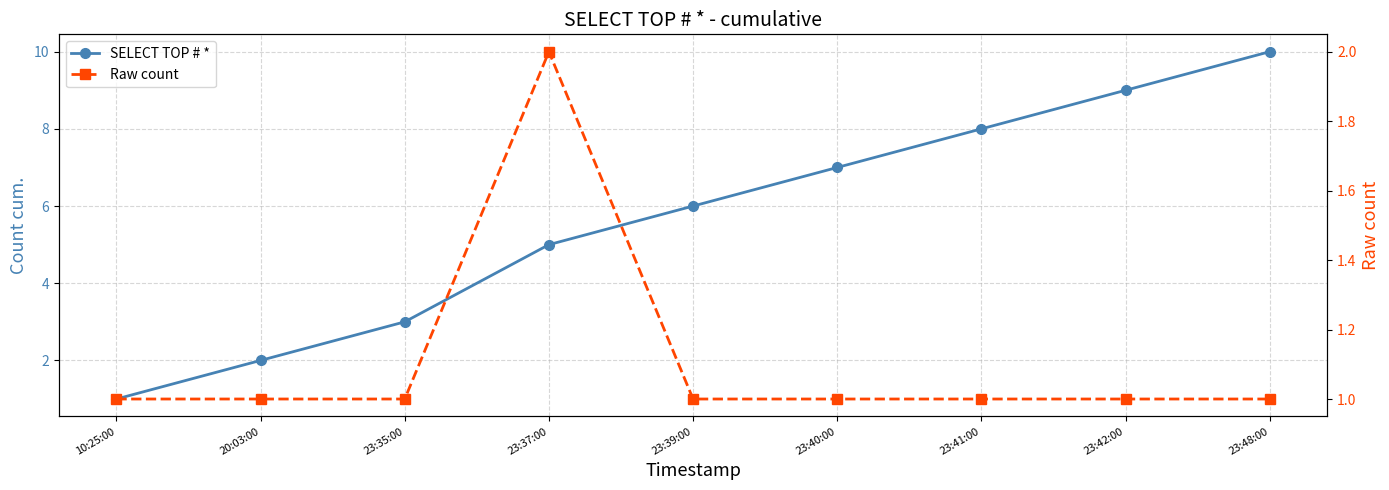

What are all the series names shown in the legend?

SELECT TOP # *, Raw count